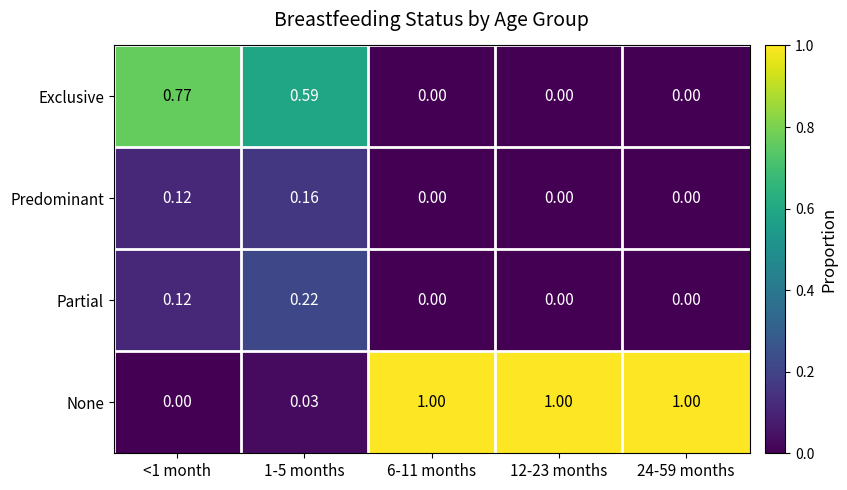

Which series changed the most between <1 month and 24-59 months?

None